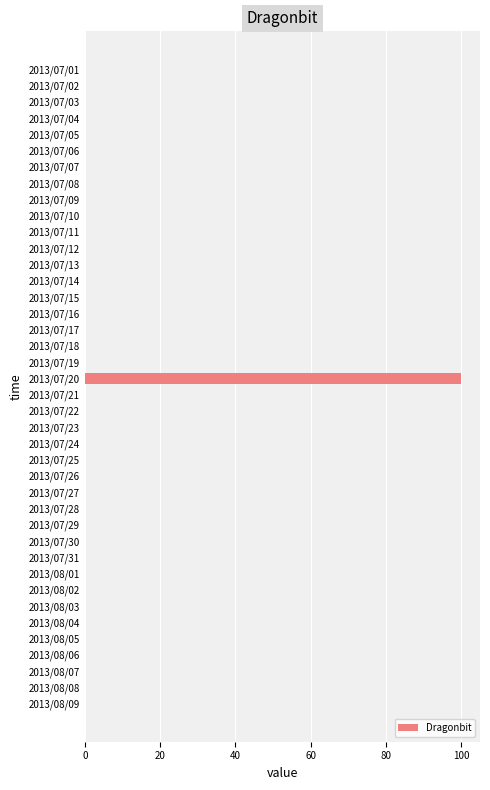

Count the number of categories in the chart.

40